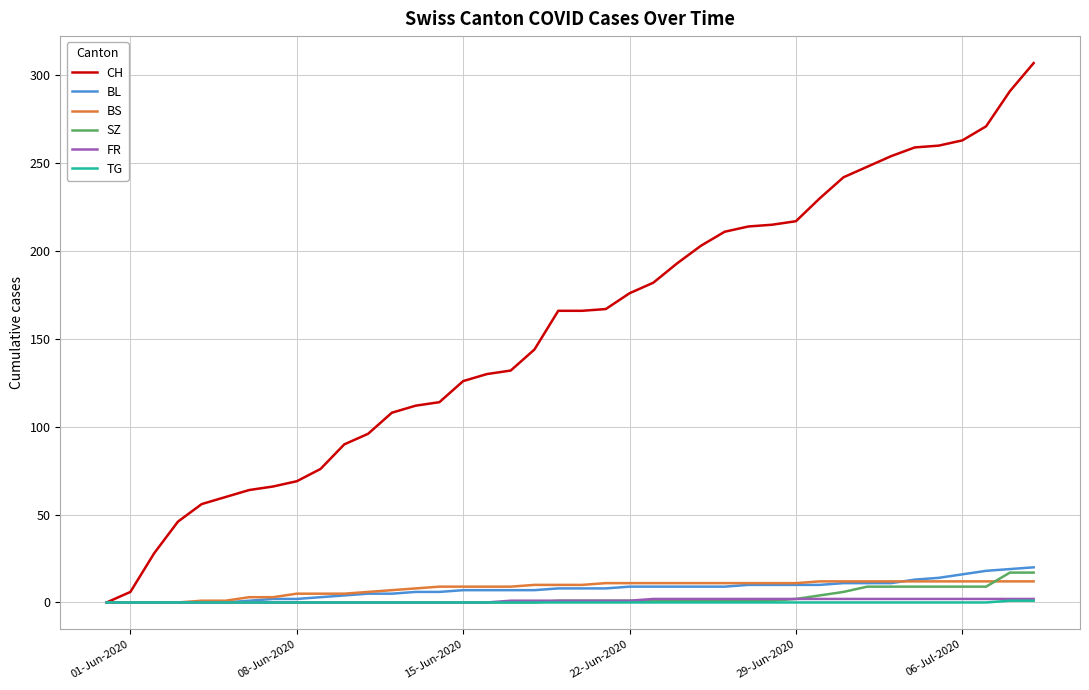

What is the maximum value shown in the chart?

307